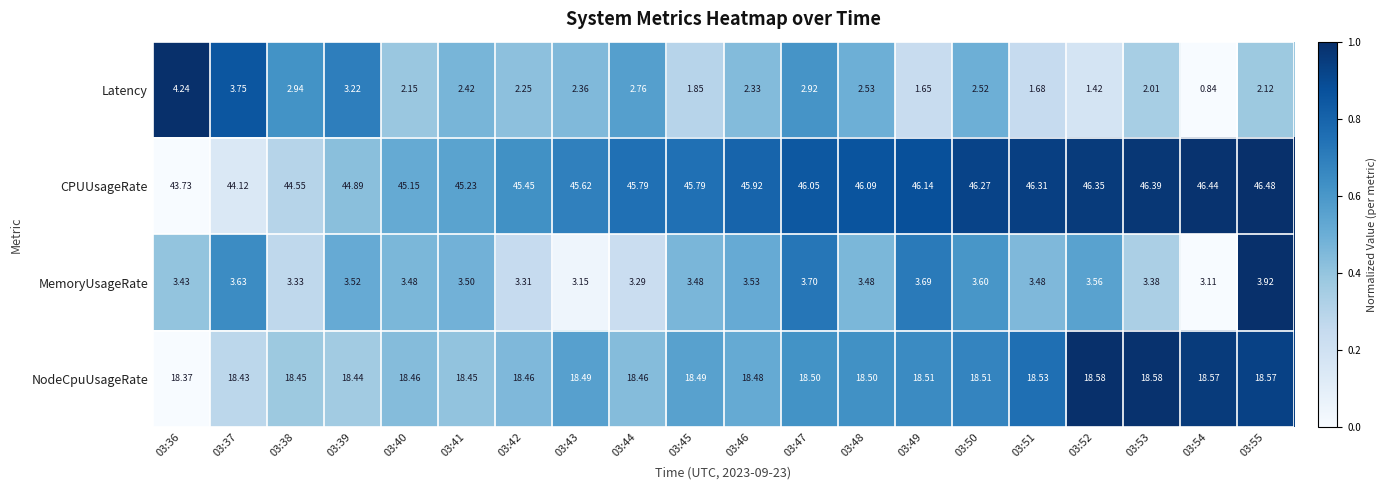

Rank the series at 03:54 from lowest to highest value.

Latency, MemoryUsageRate, NodeCpuUsageRate, CPUUsageRate